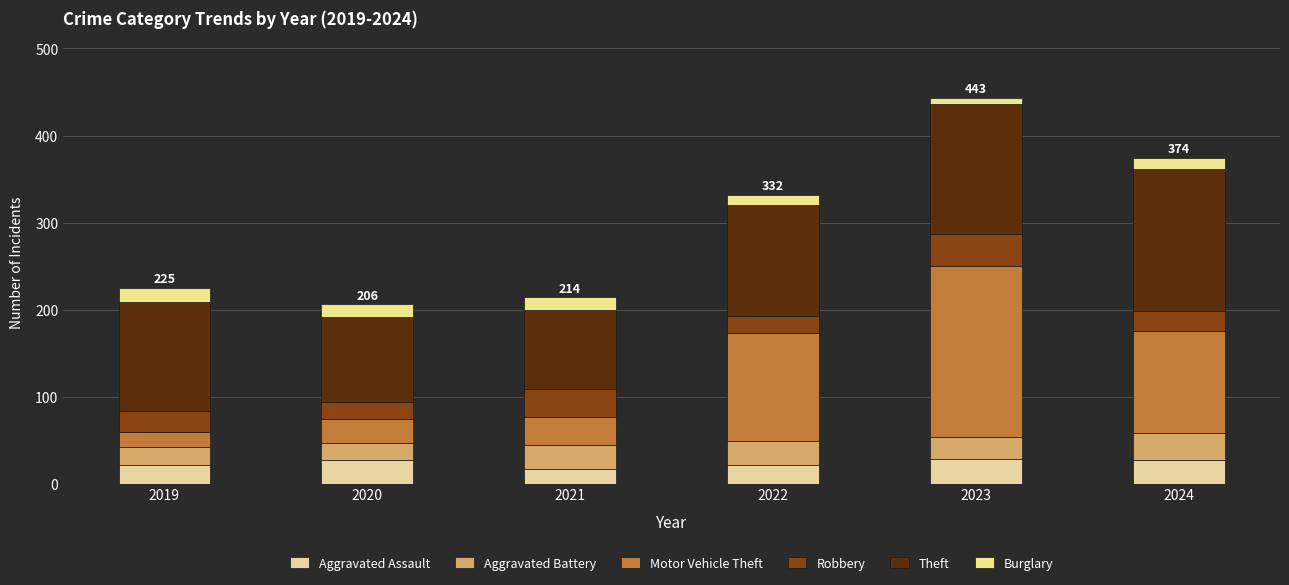

How many categories are shown in the chart?

6